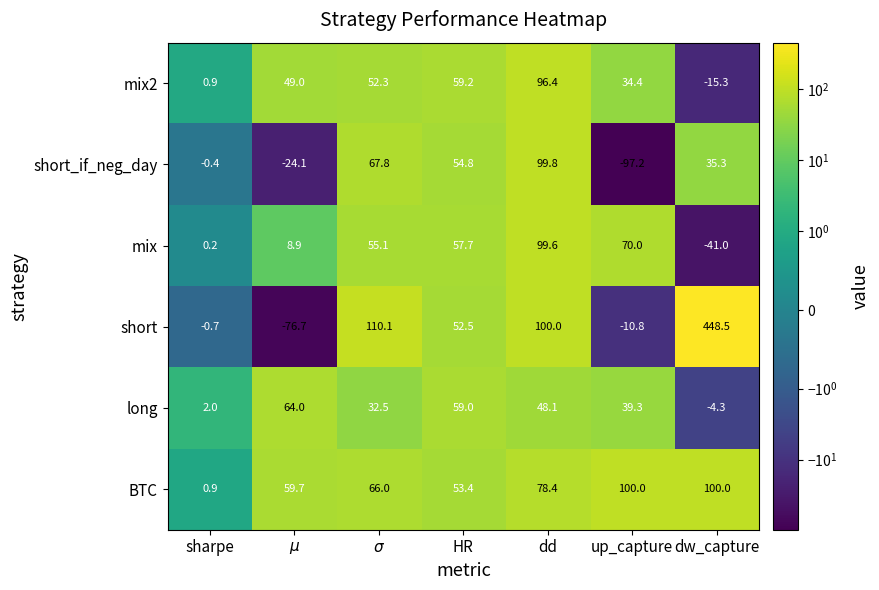

Which series changed the most between sharpe and dw_capture?

short